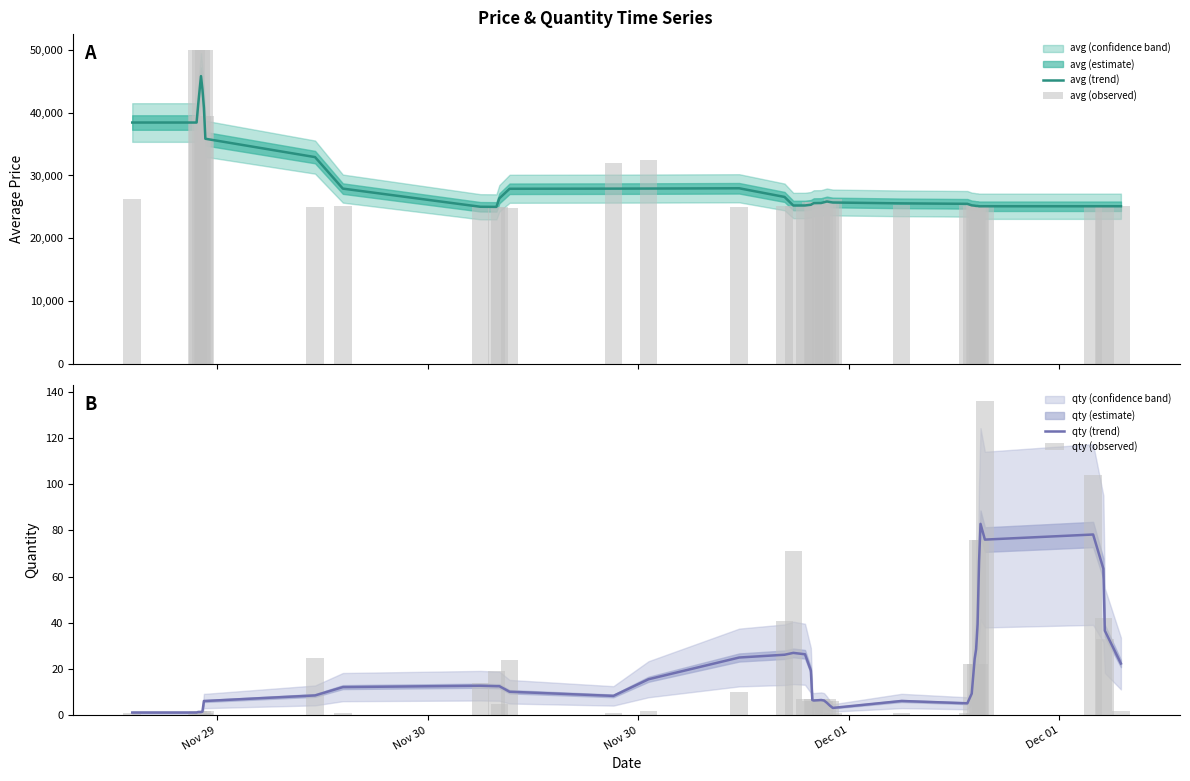

What is the maximum value shown in the chart?

50000.0